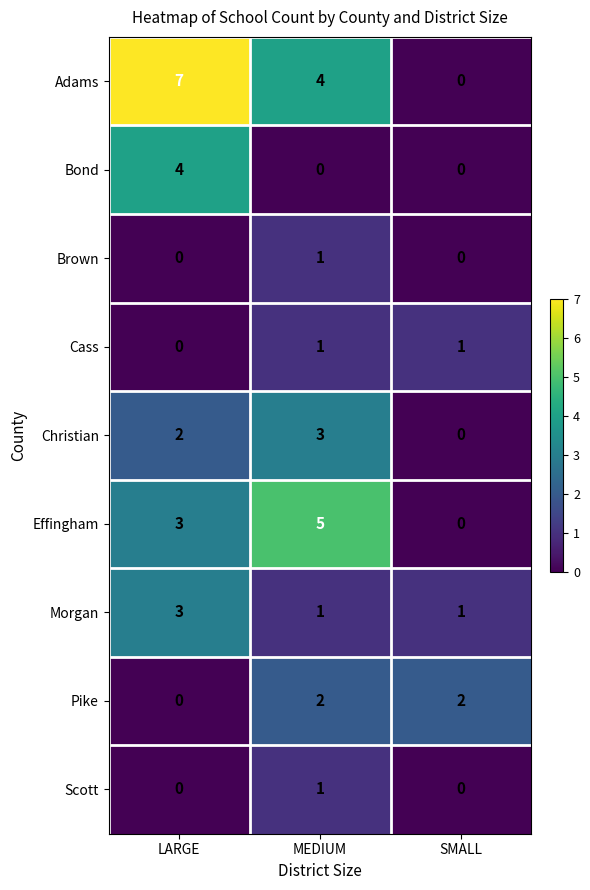

Which series has the widest spread of values?

Adams